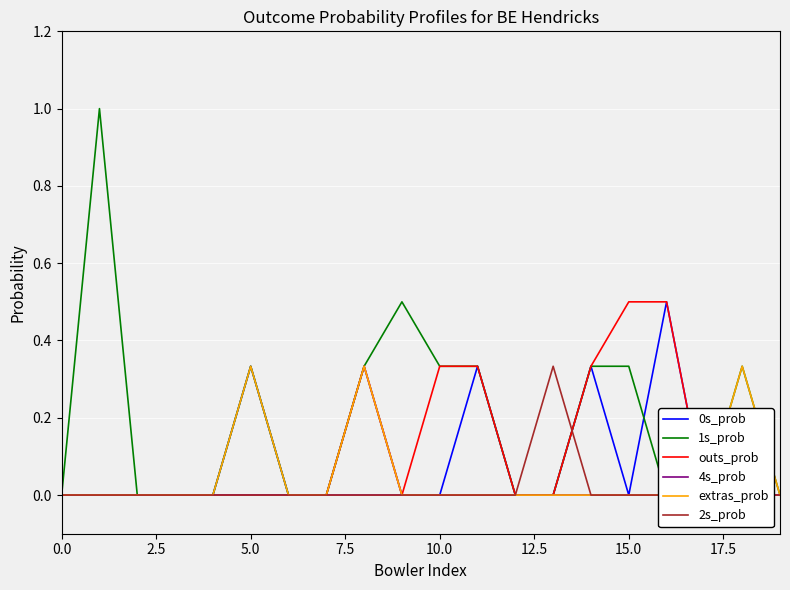

What is the value of the outs_prob point at the 9th from the left?

0.3